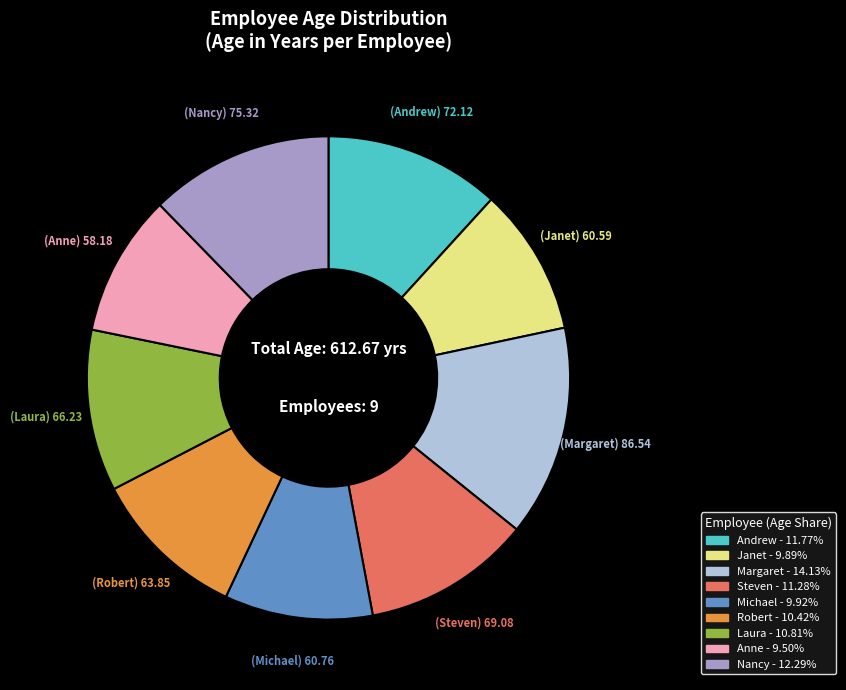

Which slice is the largest?

Margaret